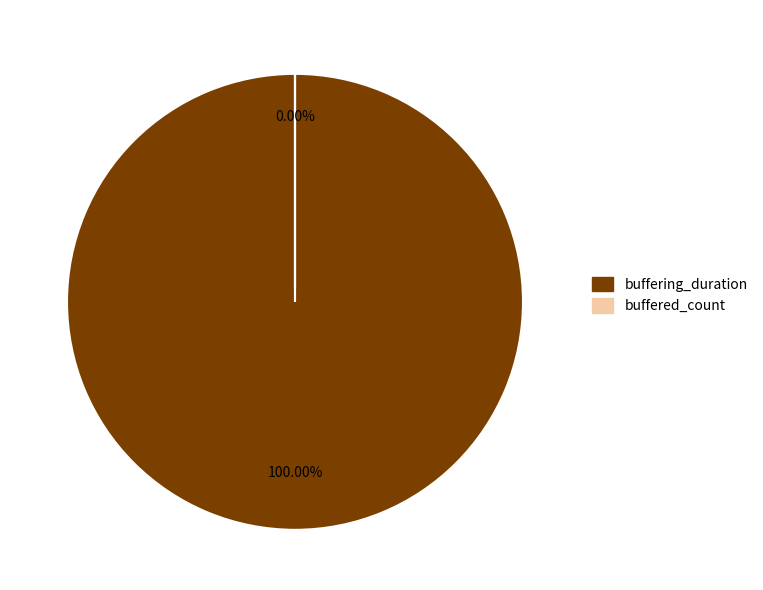

True or false: buffering_duration accounts for 86% of the total.

False